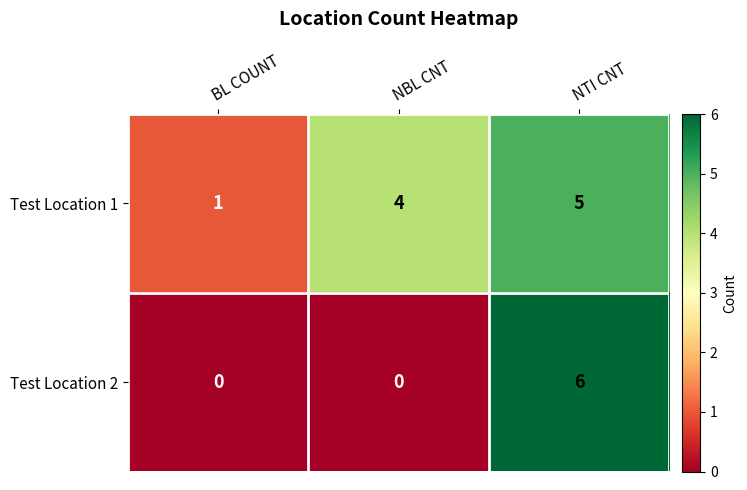

Reading right to left, list all the values displayed in this chart.

Test Location 1: 5	4	1
Test Location 2: 6	0	0